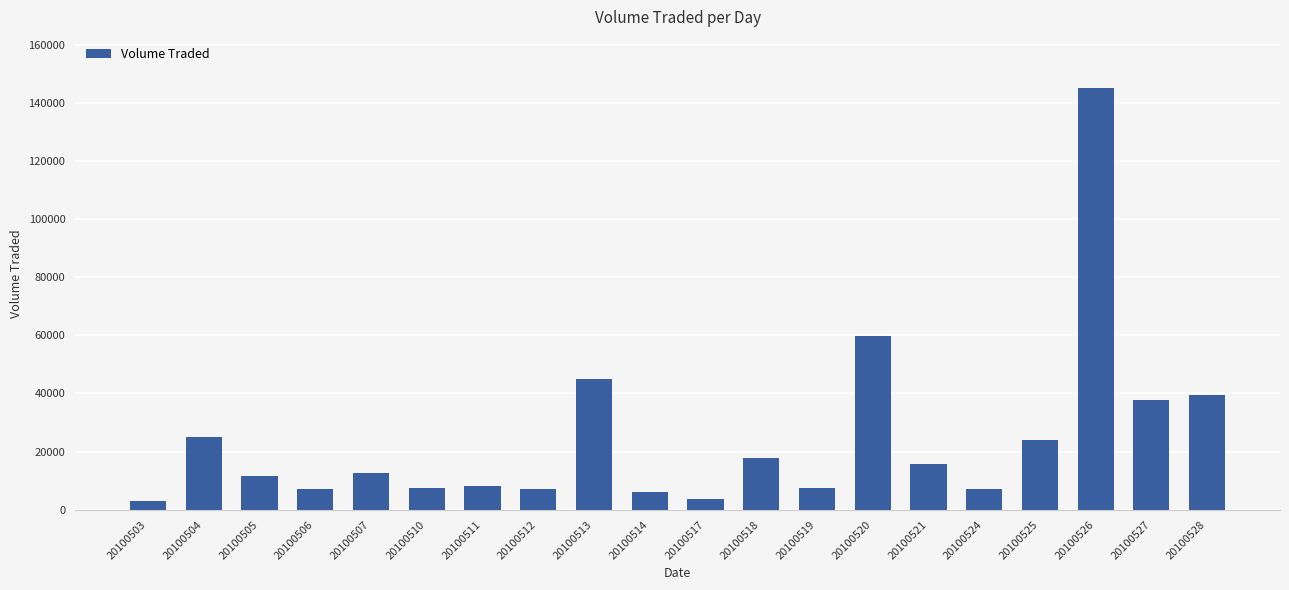

How many distinct data groups are displayed?

1